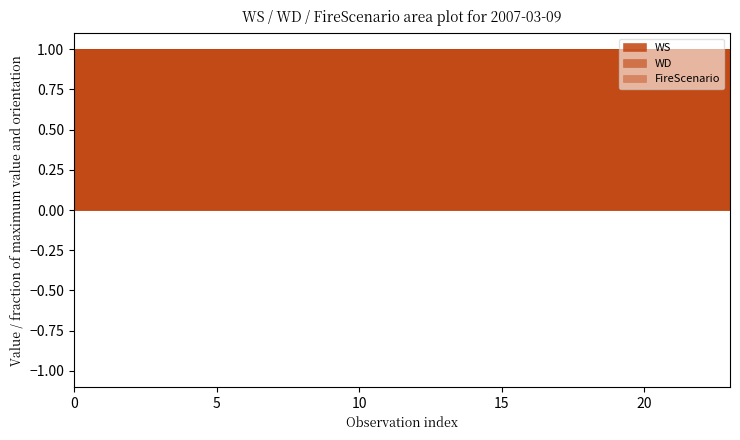

What are all the series names shown in the legend?

WS, WD, FireScenario